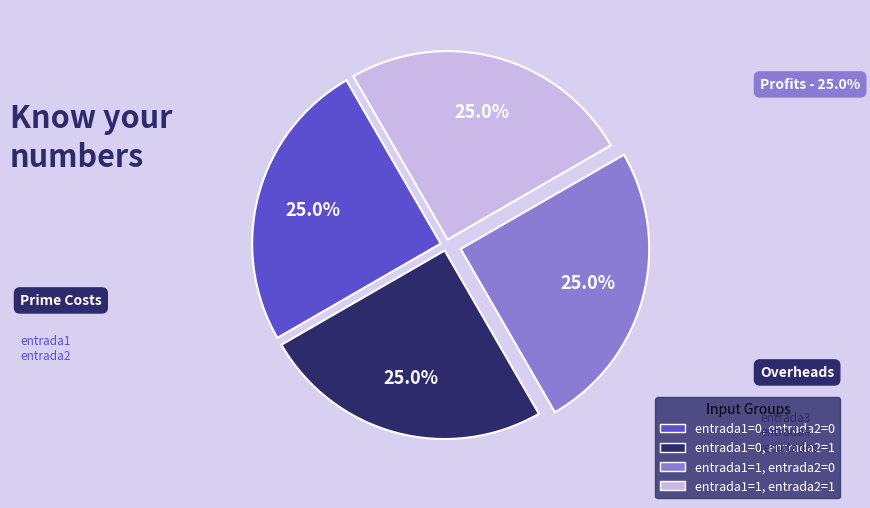

Is there any slice that represents more than half of the pie?

No